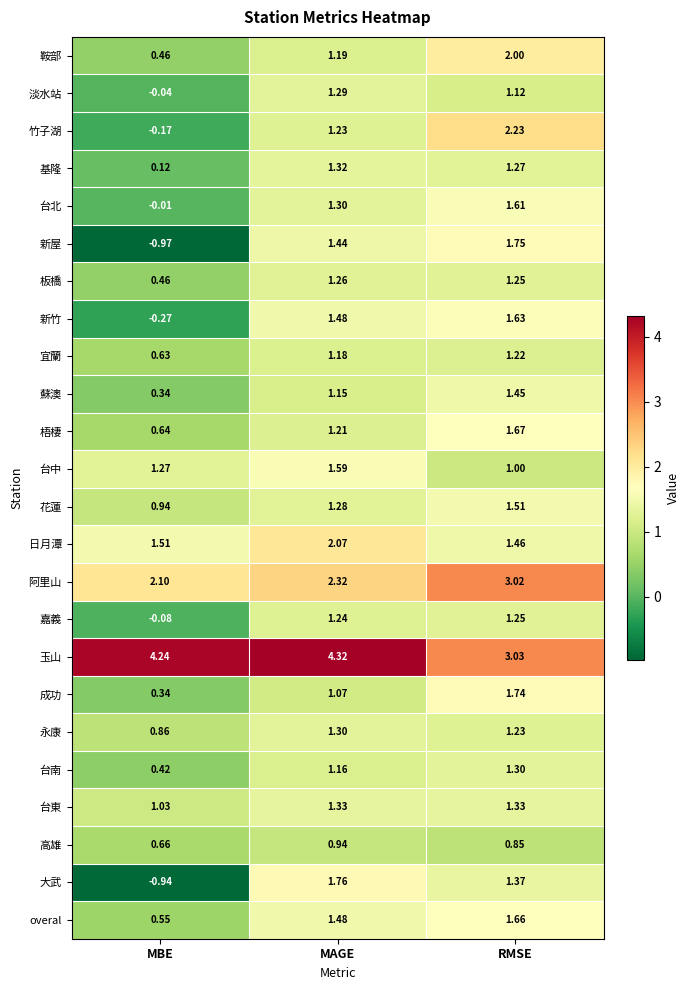

Rank the categories by 新屋 value from highest to lowest.

RMSE, MAGE, MBE